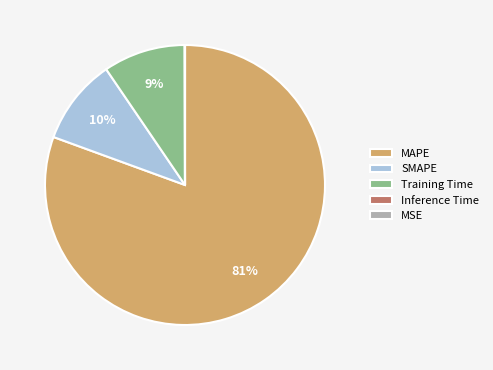

Is it true that Training Time is 23% of the pie?

False